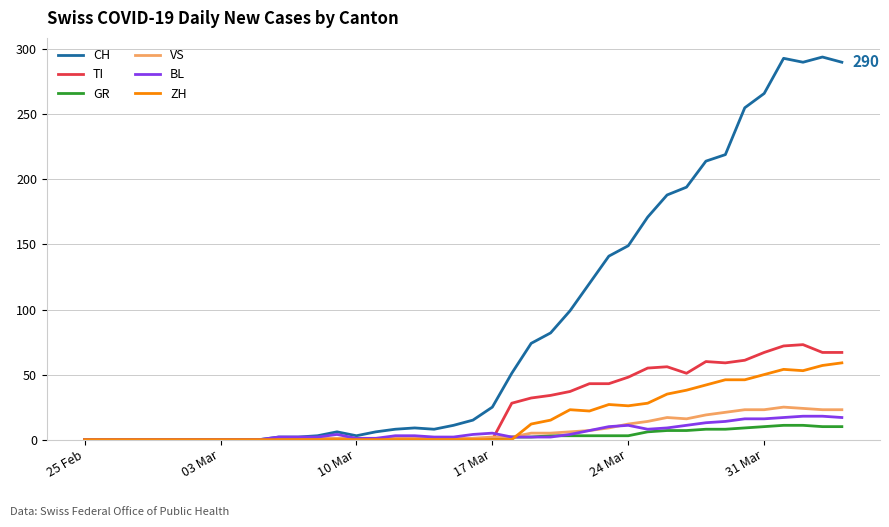

Which series has the largest total across all categories?

CH